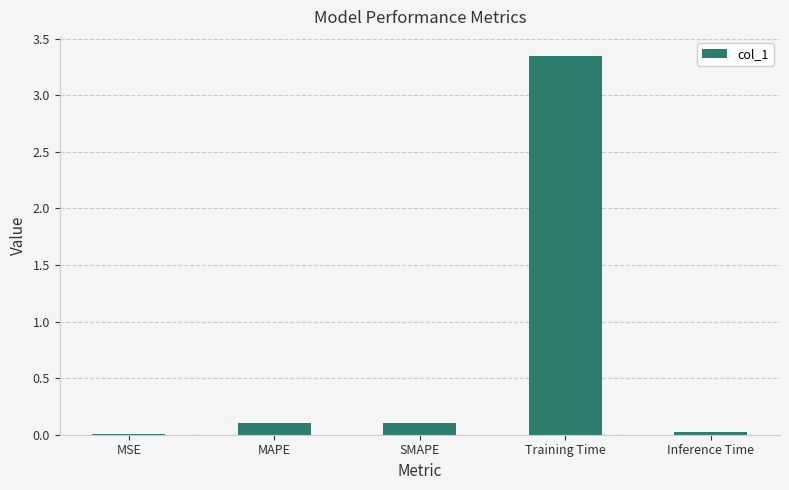

How many series are shown in this chart?

1